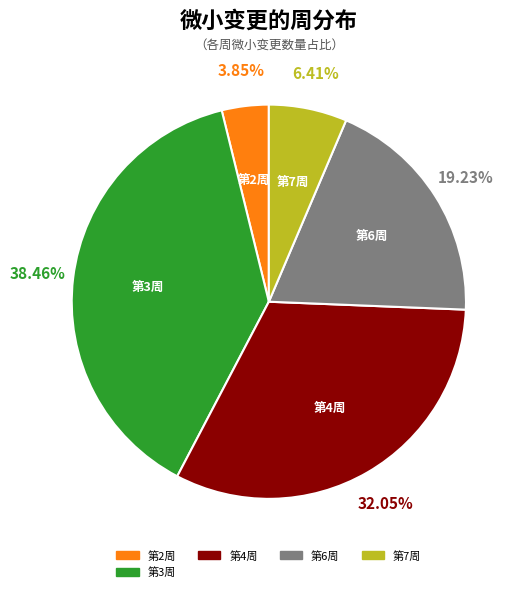

Is there any slice that represents more than half of the pie?

No